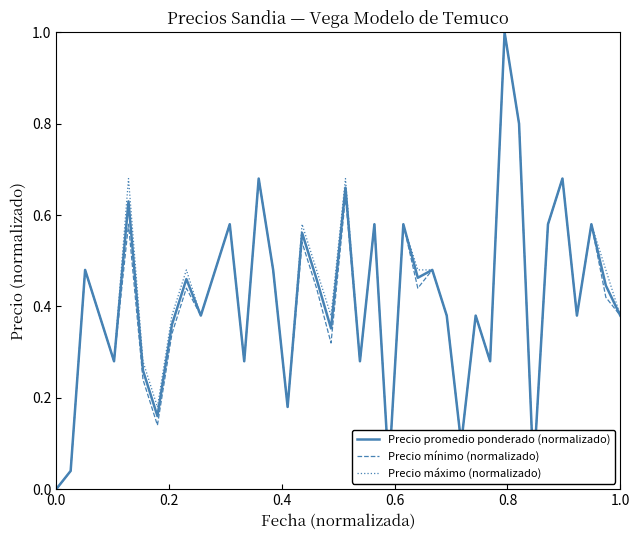

What is the greatest value displayed?

1.0